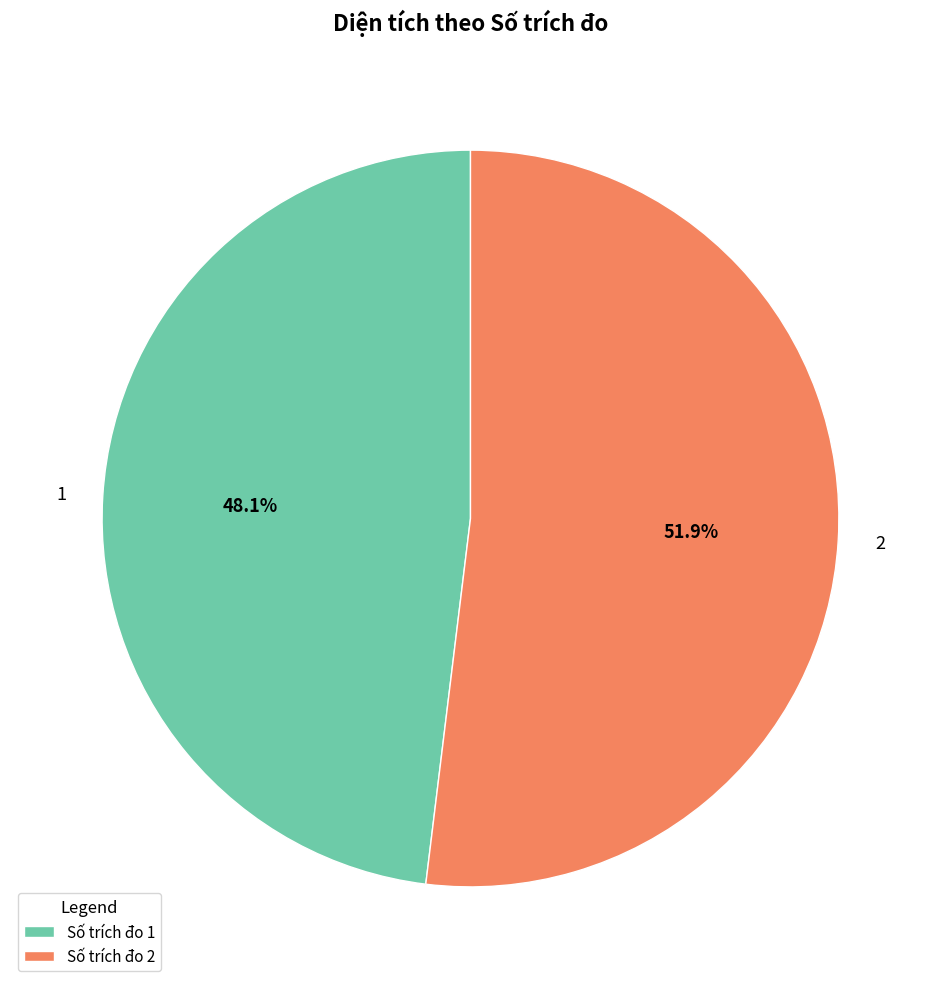

How many slices are in this pie chart?

2